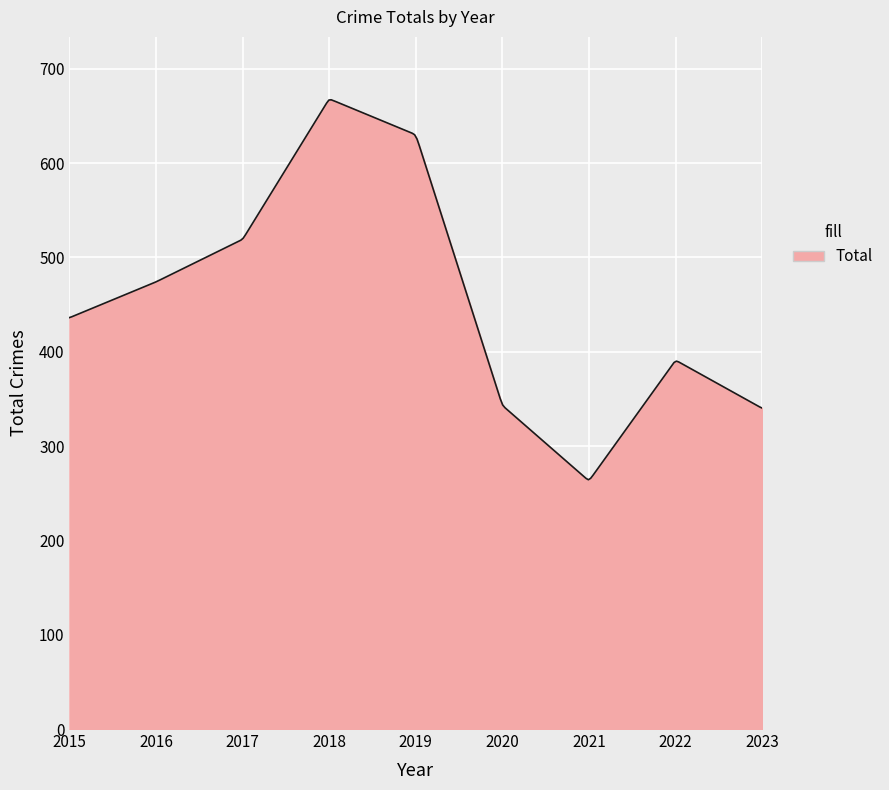

What is the difference between the maximum and minimum values?

402.7